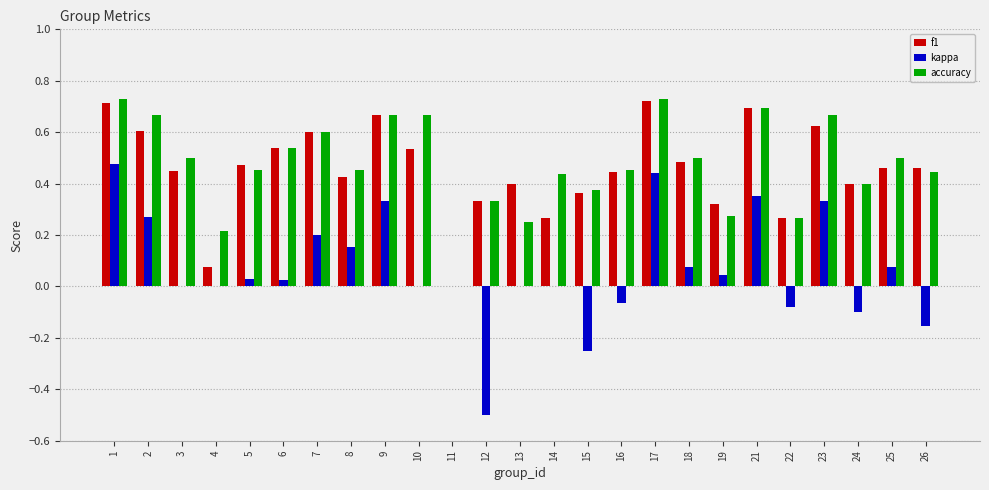

Is it true that kappa equals 0.2 at 8?

True